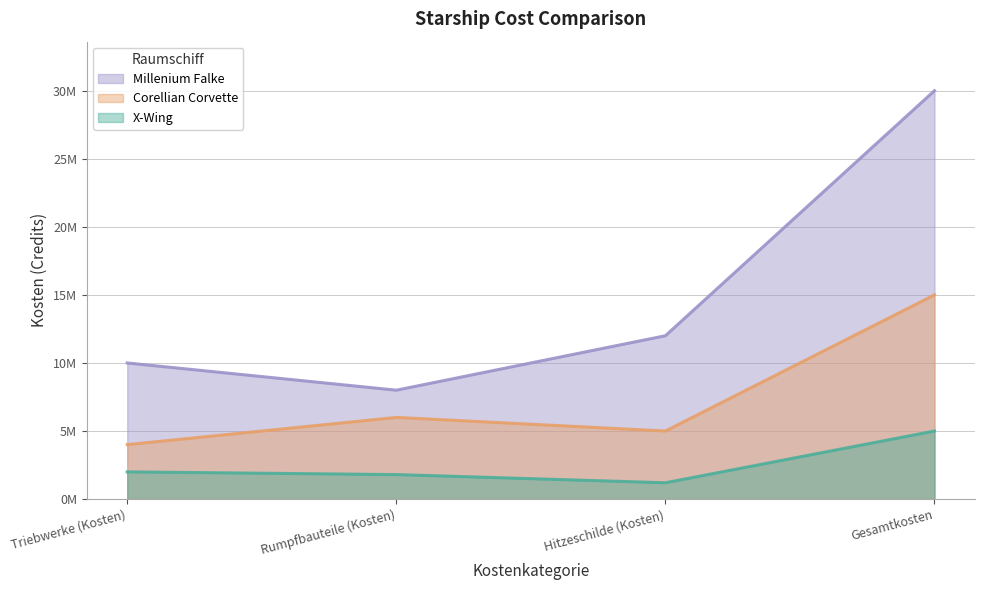

Is the value of X-Wing at Triebwerke (Kosten) greater than the value of Millenium Falke at Hitzeschilde (Kosten)?

No